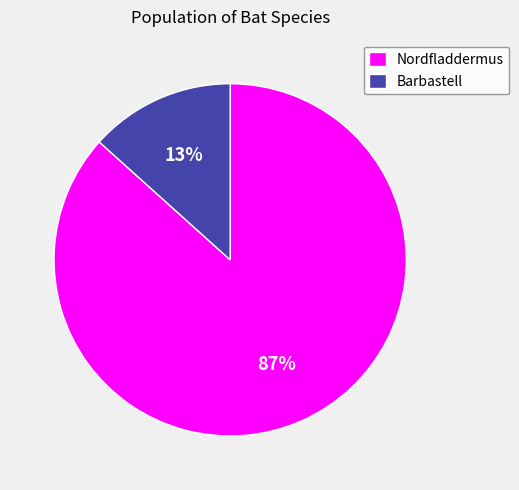

Count the number of slices in the pie.

2